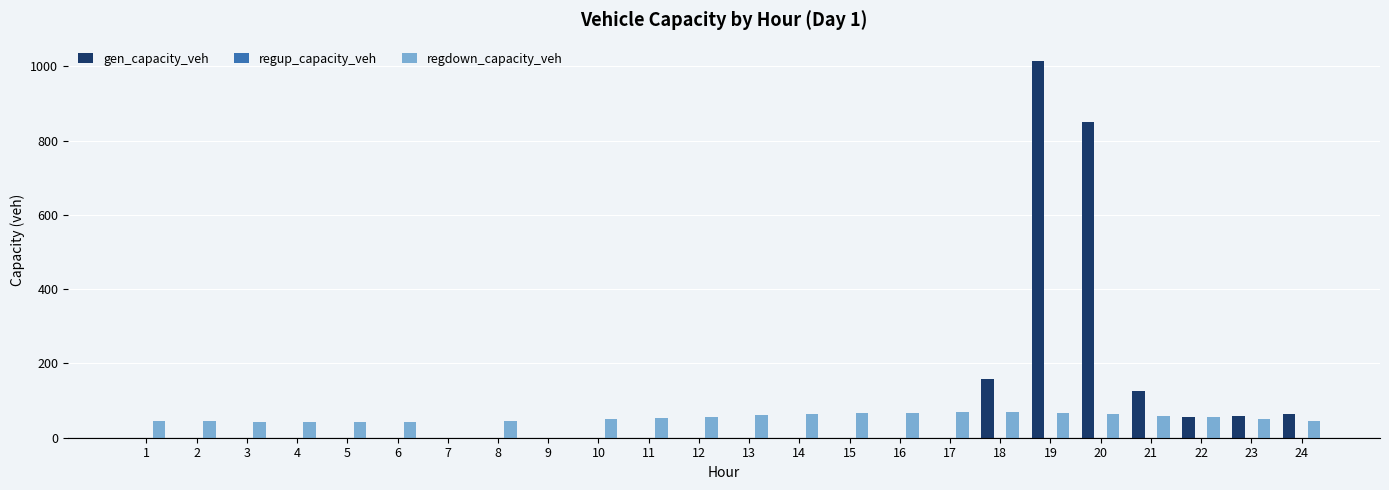

What is the approximate value of regdown_capacity_veh at 11?

53.4